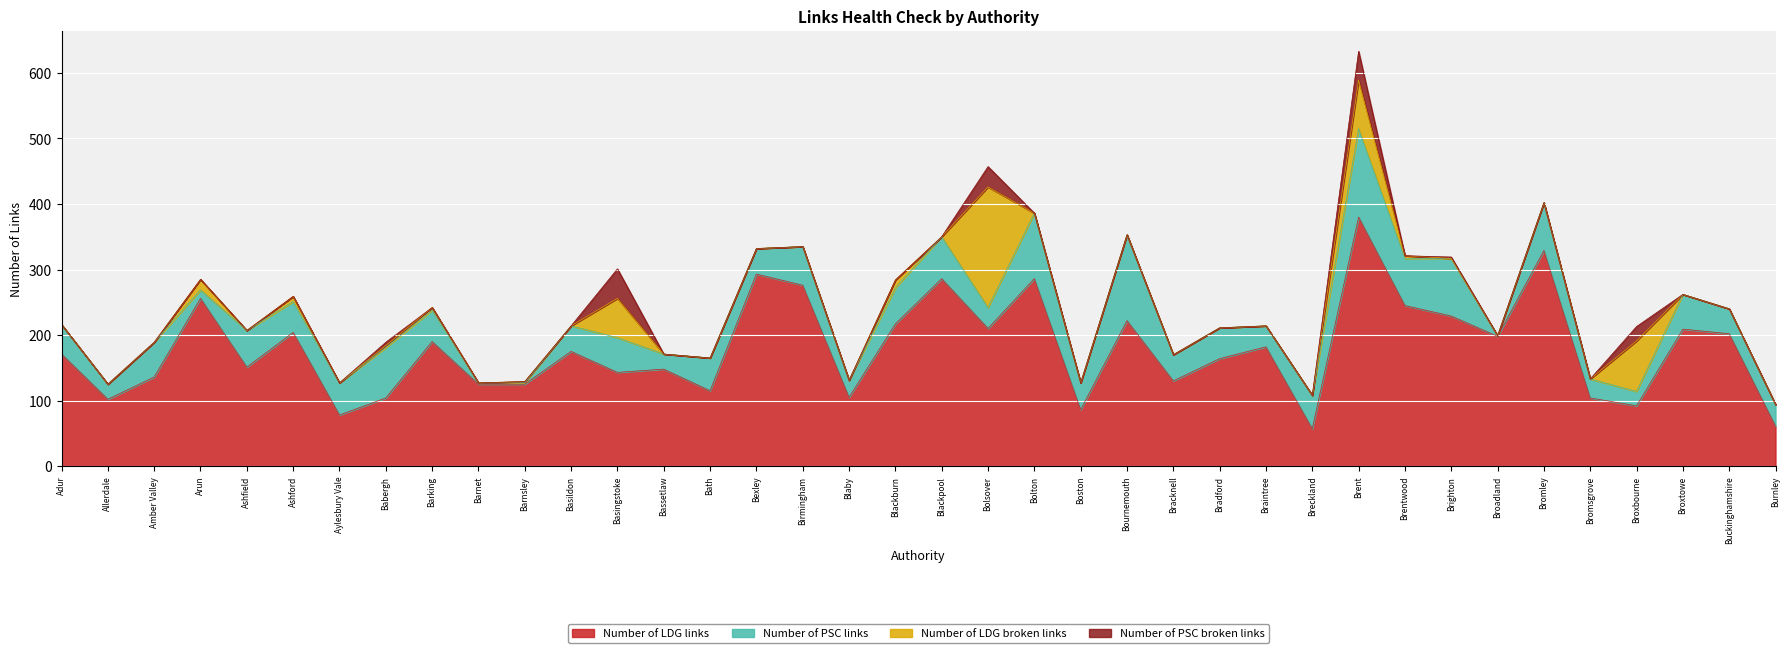

True or false: Number of LDG broken links has more than 2 points higher than both neighbors.

True